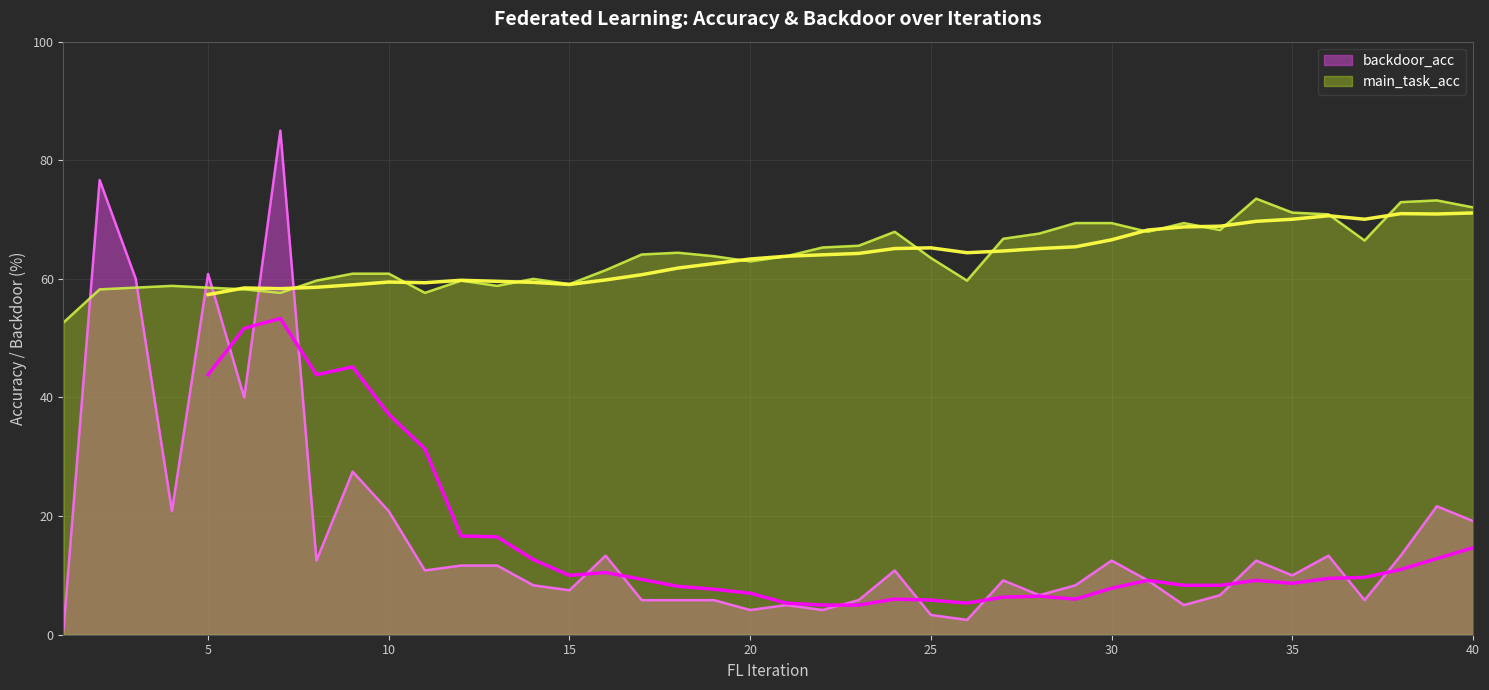

List the labels in order of main_task_acc value, largest first.

34, 39, 38, 40, 35, 36, 29, 30, 32, 33, 24, 31, 28, 27, 37, 23, 22, 18, 17, 19, 21, 25, 20, 16, 9, 10, 14, 8, 12, 26, 15, 4, 13, 3, 5, 2, 6, 7, 11, 1